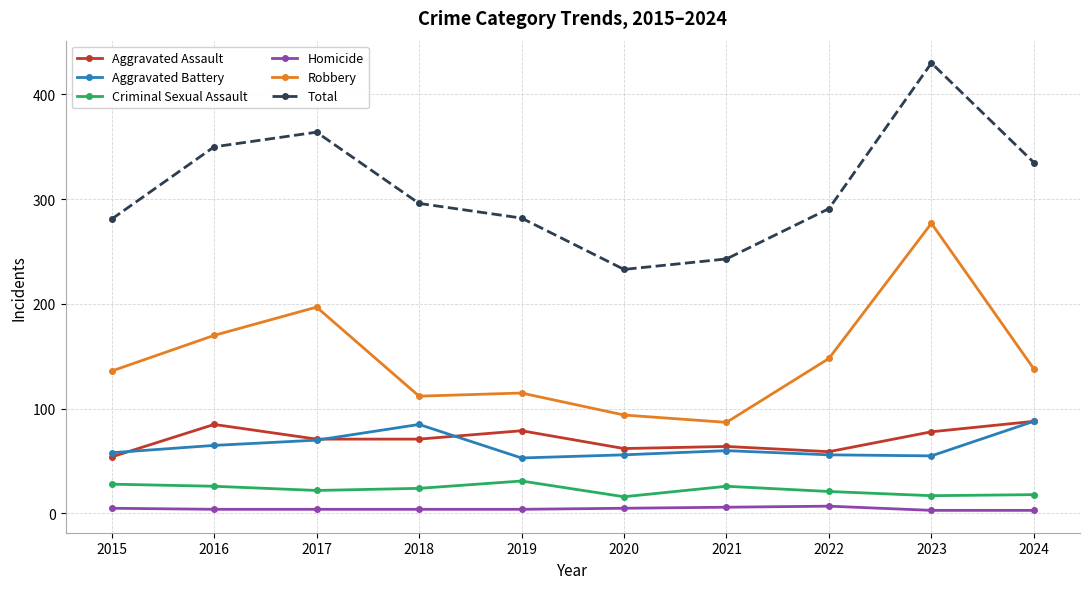

Between 2020 and 2024, which series saw the biggest shift?

Total